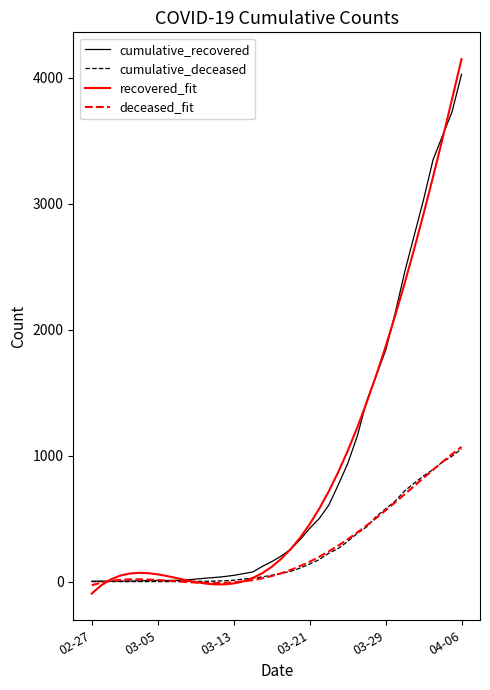

What is the greatest value displayed?

4149.2